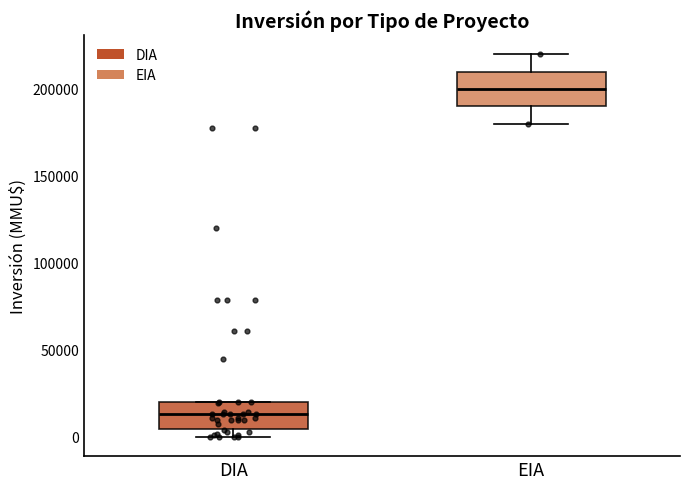

Which box has the highest median line?

EIA